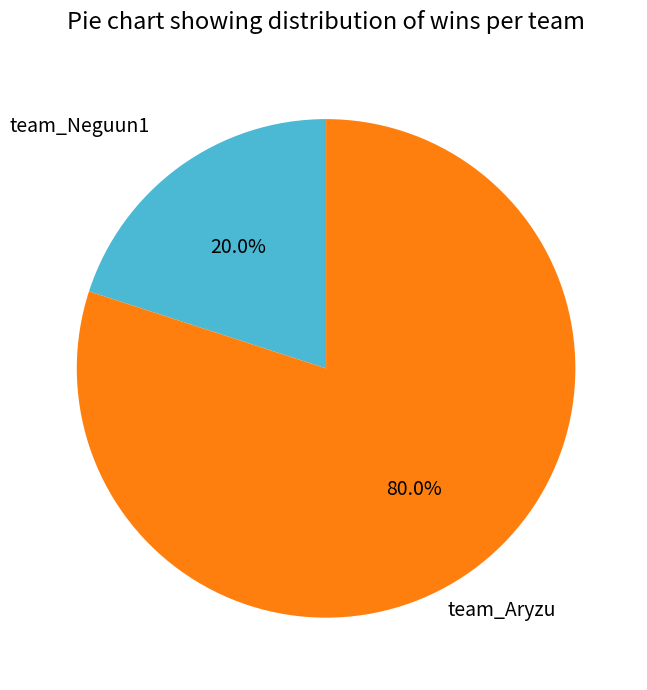

Does any single category account for the majority?

Yes